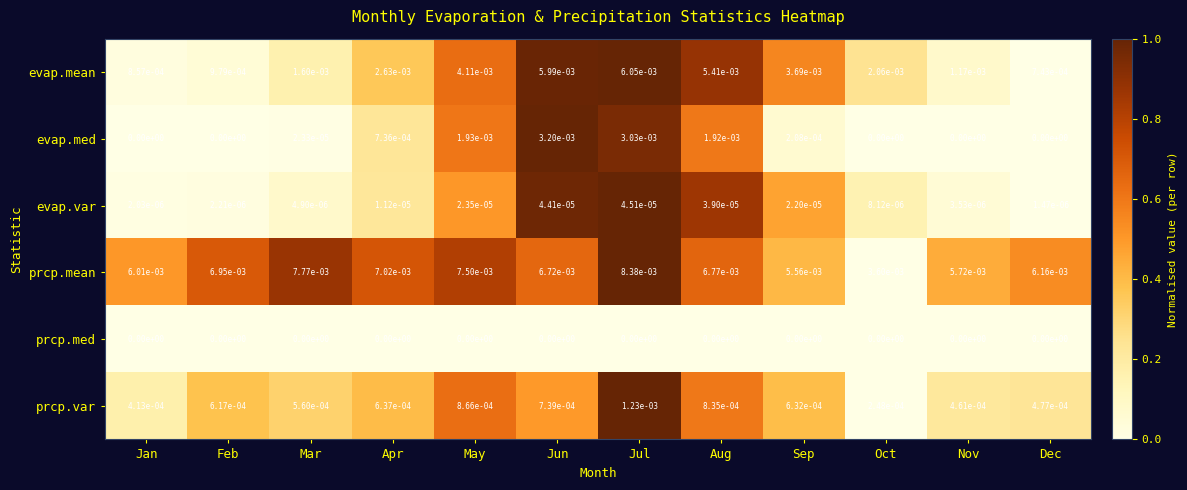

Between Jan and Nov, which series saw the biggest shift?

evap.mean